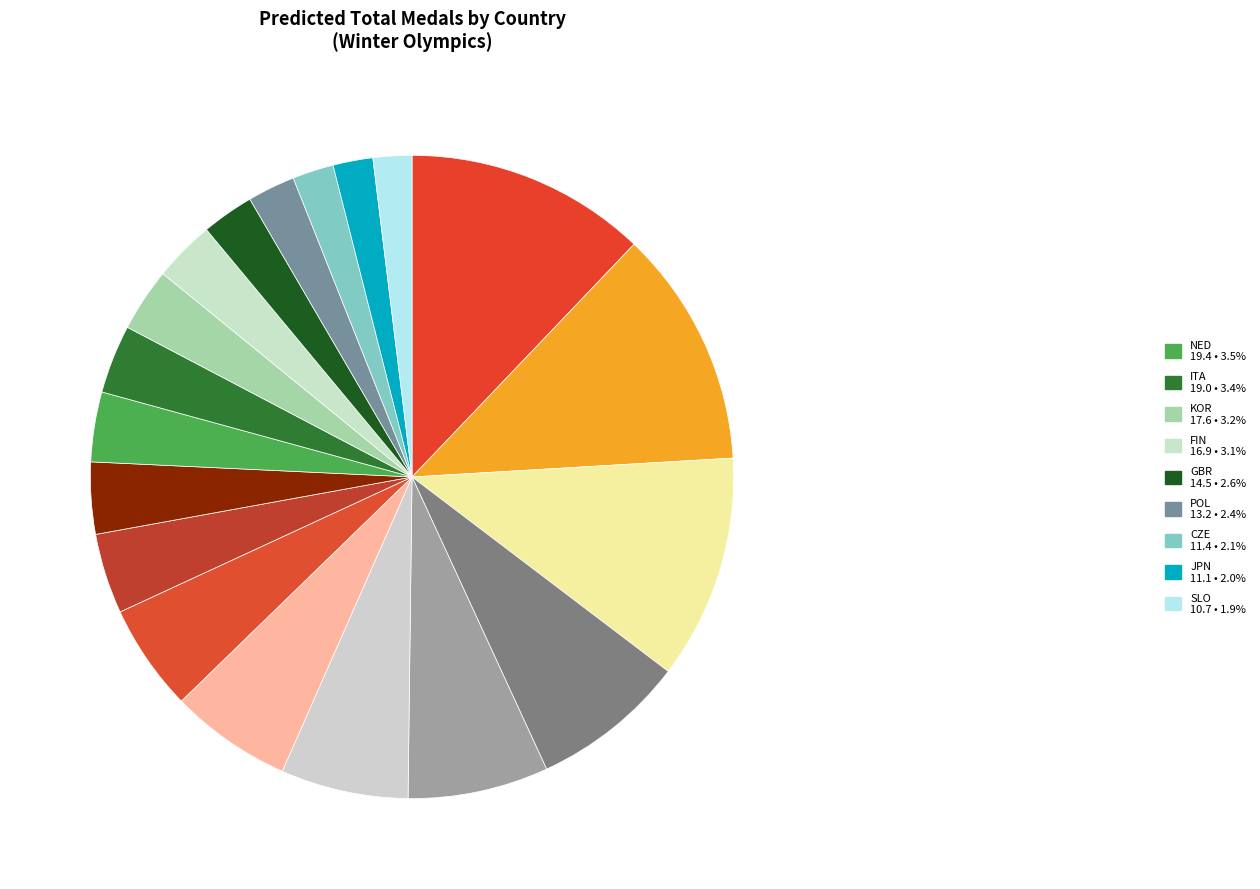

How many slices are in this pie chart?

19